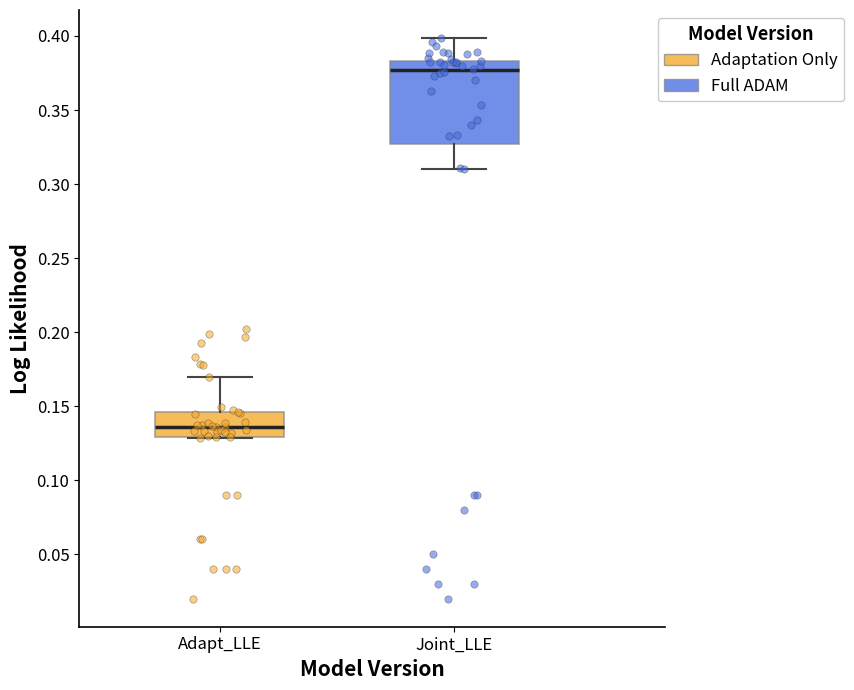

Which box is the tallest, from its lower edge to its upper edge?

Joint_LLE